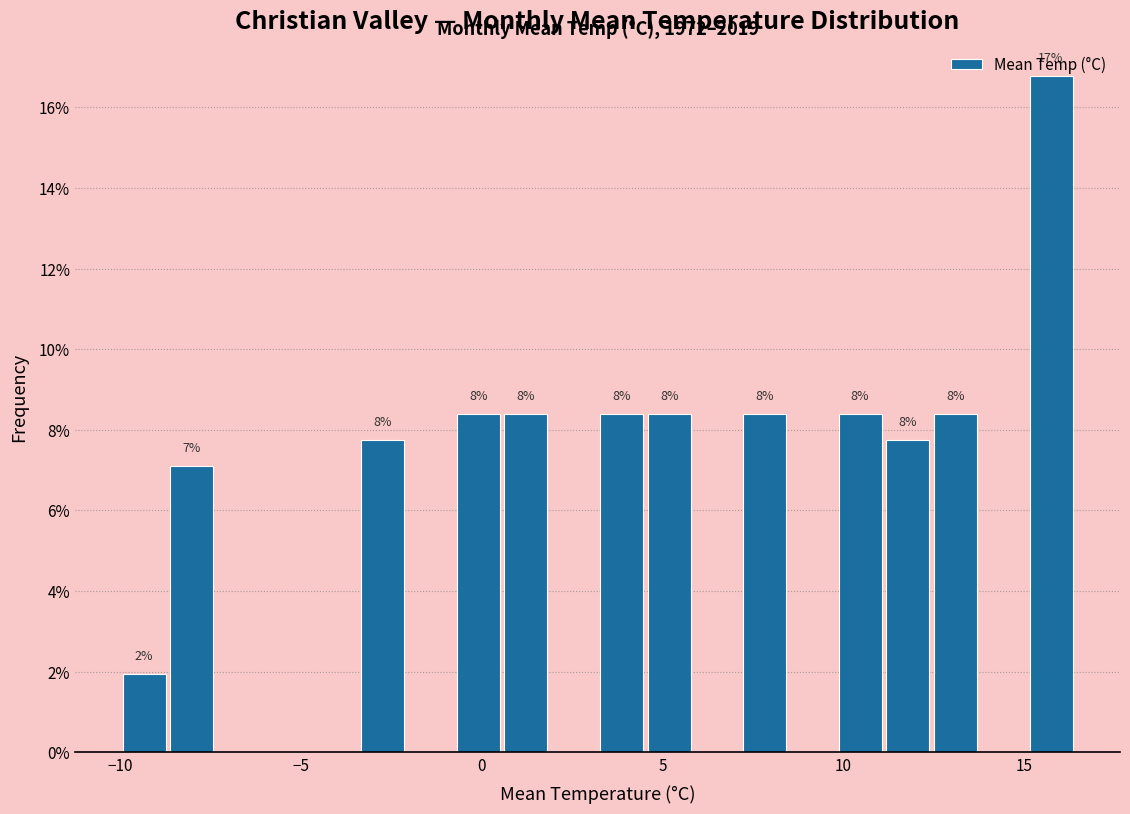

Read against the x-axis, roughly where is the centre of the tallest bar?

15.5